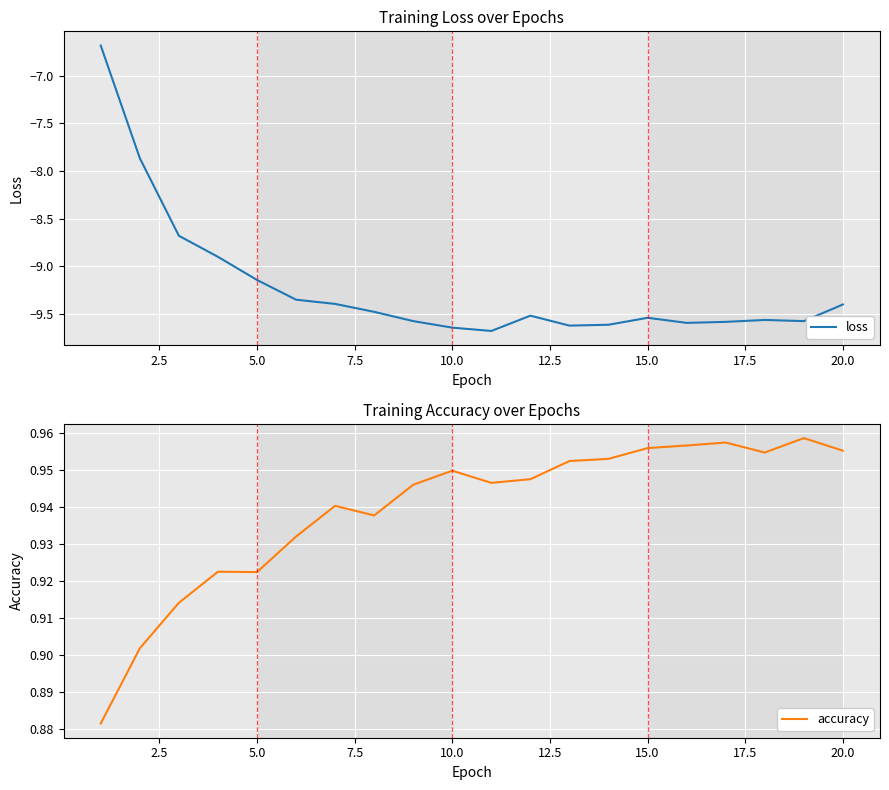

What are all the series names shown in the legend?

loss, accuracy